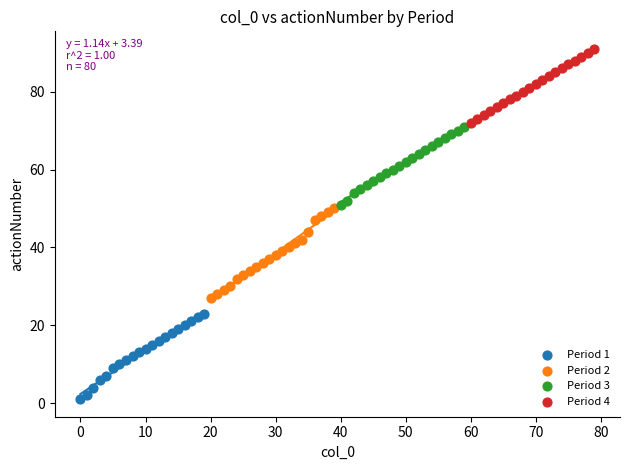

Which series has the widest spread of Y values?

Period 2